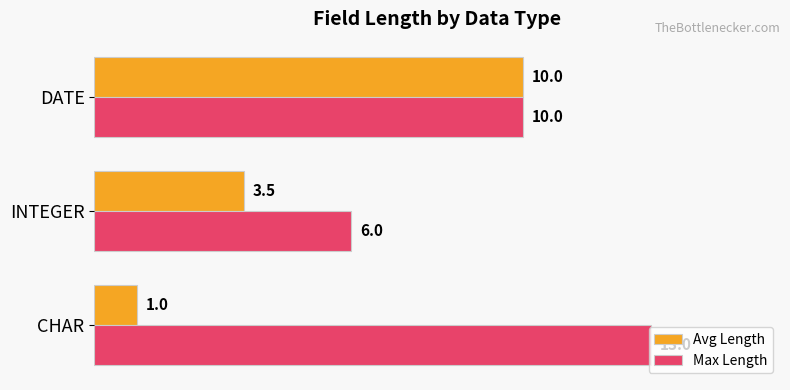

At which label does Avg Length reach its minimum?

CHAR